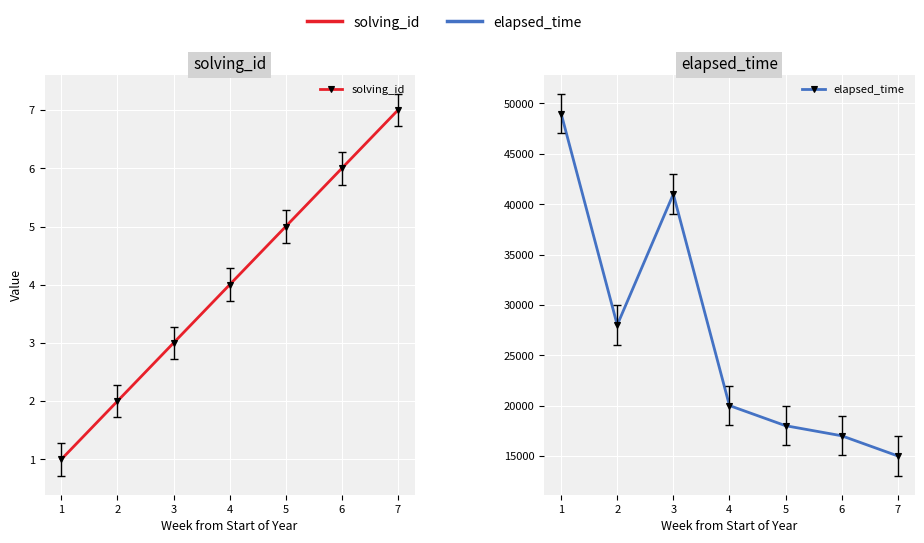

True or false: solving_id and elapsed_time intersect in this chart.

False